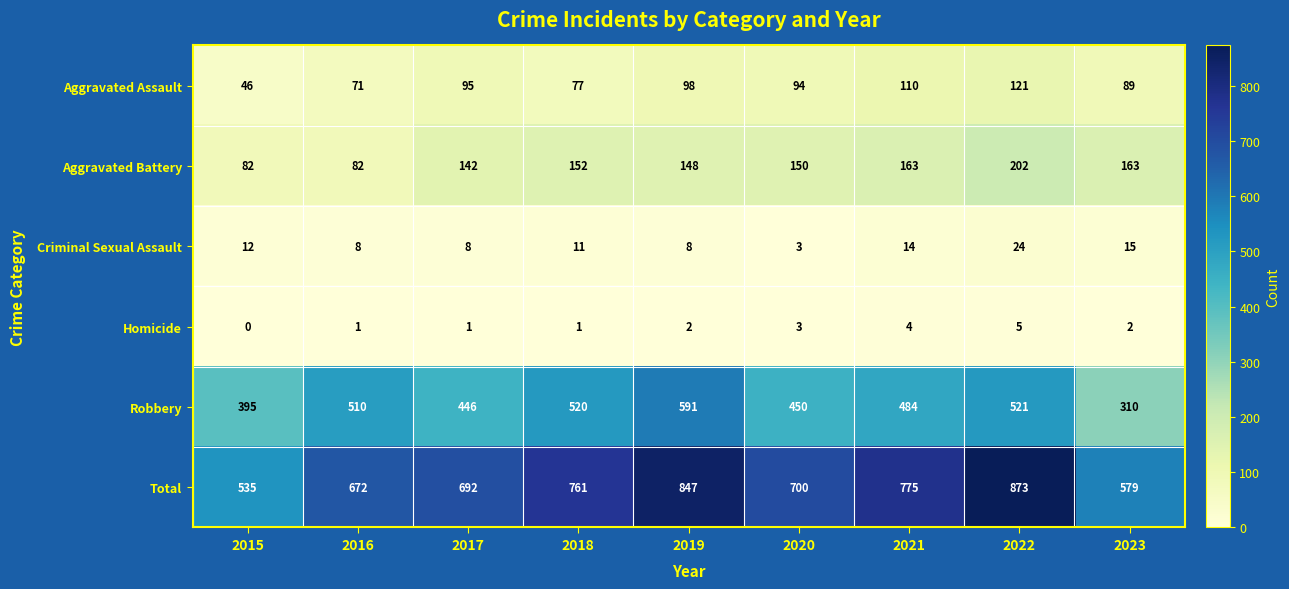

Between 2019 and 2023, which series saw the biggest shift?

Robbery